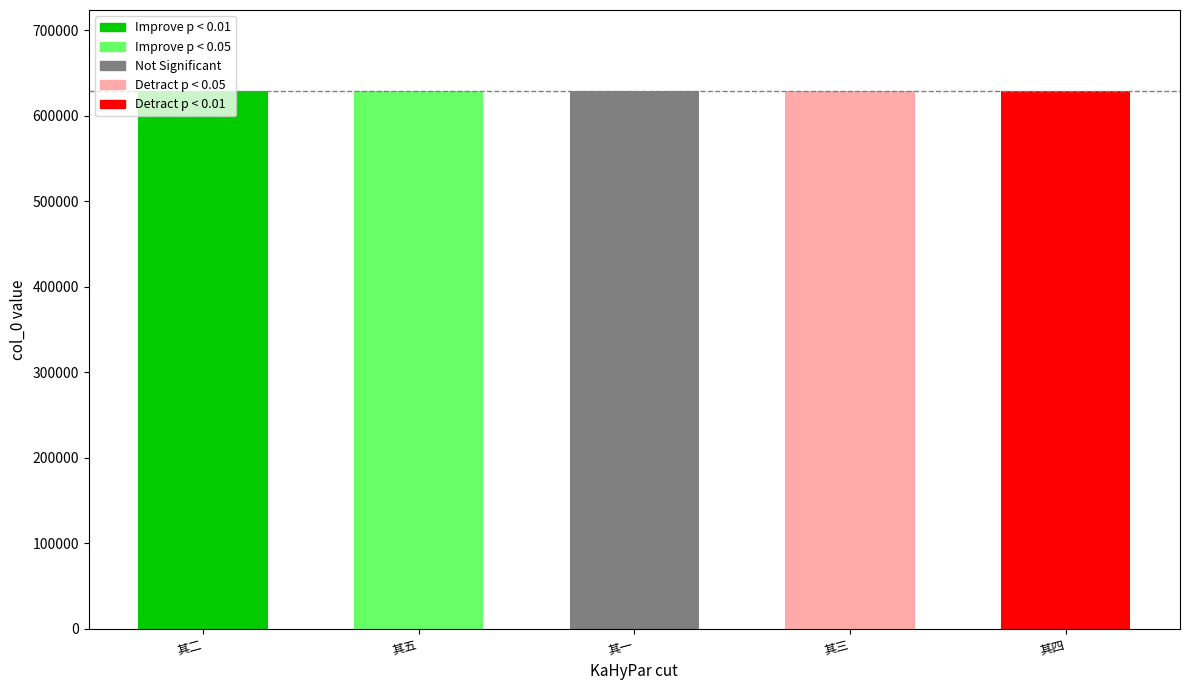

Rank the categories by value from lowest to highest.

其一, 其二, 其三, 其四, 其五